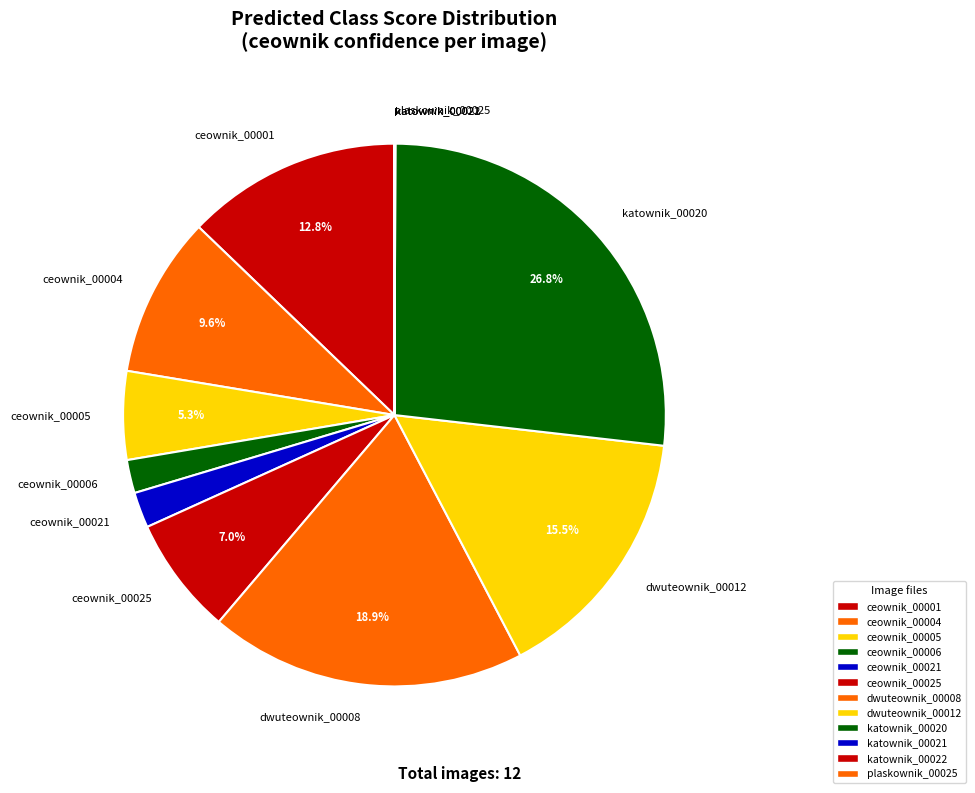

To the nearest percent, what portion does dwuteownik_00008 represent?

19%